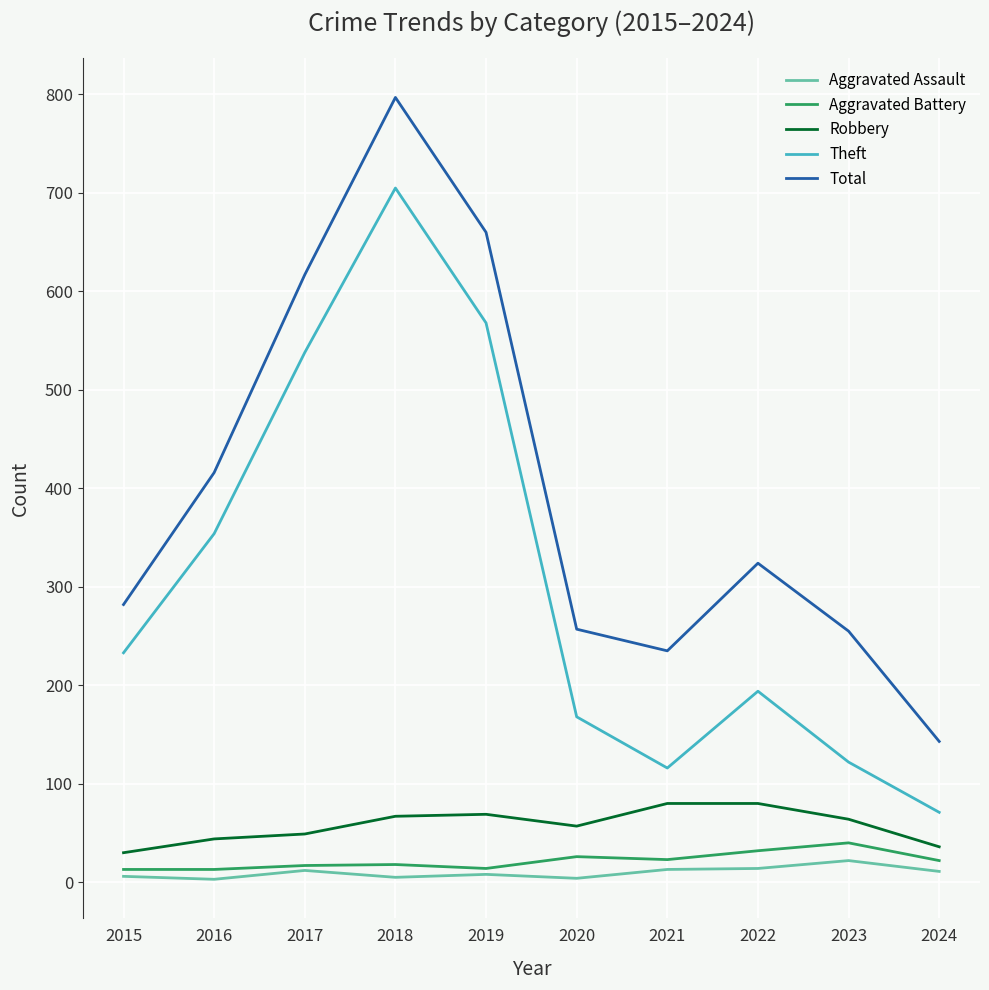

Rank the series by their maximum value, from lowest to highest.

Aggravated Assault, Aggravated Battery, Robbery, Theft, Total